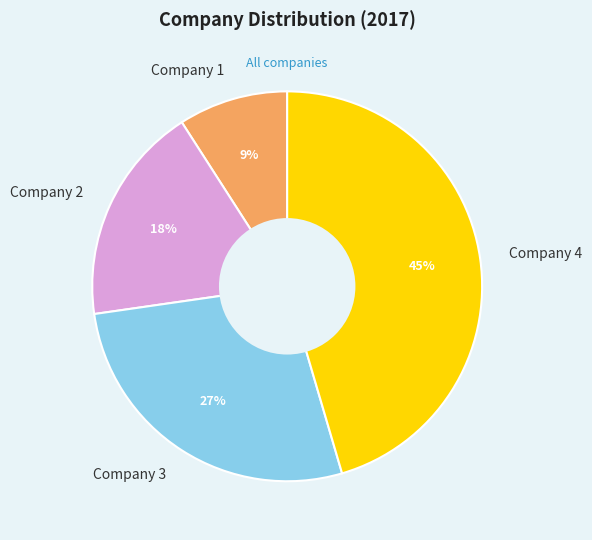

To the nearest percent, what is the combined percentage of Company 4 and Company 2?

64%